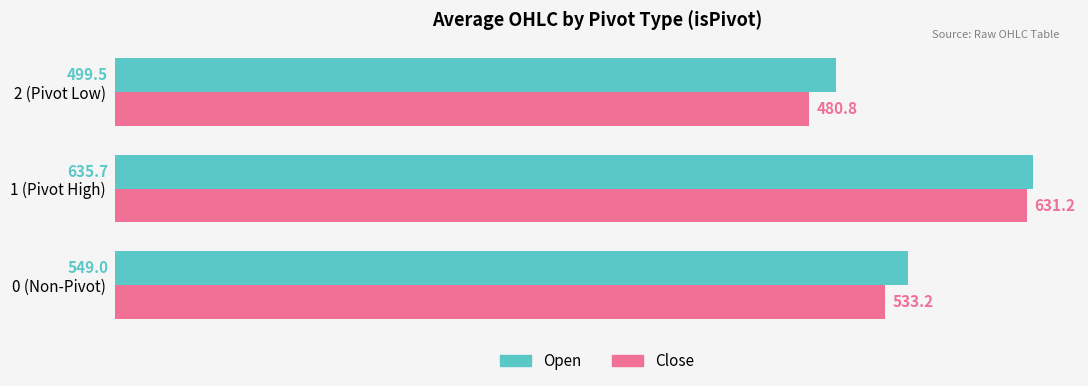

The Close series shows 770.4 at 2 (Pivot Low). True or false?

False